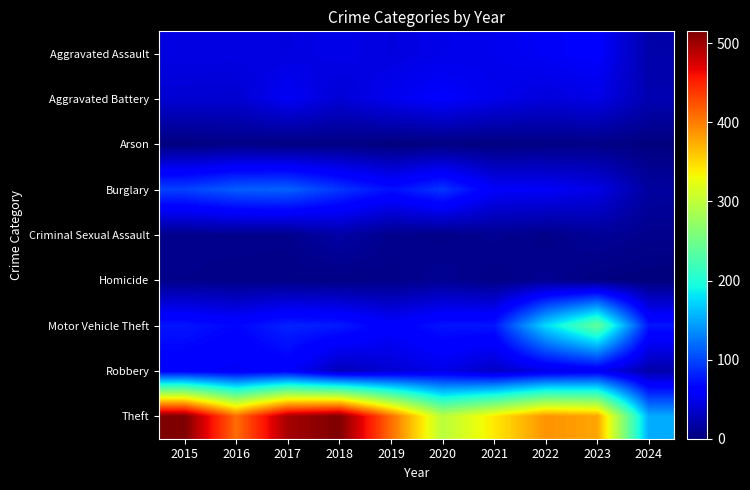

Reading left to right, list all the values displayed in this chart.

Aggravated Assault: 2015=46	2016=46	2017=44	2018=48	2019=44	2020=48	2021=50	2022=55	2023=59	2024=20
Aggravated Battery: 2015=38	2016=37	2017=54	2018=39	2019=51	2020=59	2021=49	2022=42	2023=47	2024=23
Arson: 2015=1	2016=4	2017=2	2018=3	2019=0	2020=2	2021=1	2022=3	2023=4	2024=1
Burglary: 2015=98	2016=112	2017=114	2018=92	2019=72	2020=92	2021=57	2022=56	2023=47	2024=15
Criminal Sexual Assault: 2015=7	2016=7	2017=7	2018=18	2019=7	2020=5	2021=9	2022=5	2023=12	2024=7
Homicide: 2015=6	2016=5	2017=4	2018=3	2019=5	2020=10	2021=4	2022=9	2023=2	2024=0
Motor Vehicle Theft: 2015=75	2016=67	2017=82	2018=78	2019=60	2020=75	2021=75	2022=175	2023=243	2024=75
Robbery: 2015=59	2016=54	2017=60	2018=27	2019=38	2020=48	2021=32	2022=46	2023=53	2024=20
Theft: 2015=515	2016=409	2017=497	2018=515	2019=409	2020=296	2021=341	2022=388	2023=378	2024=151